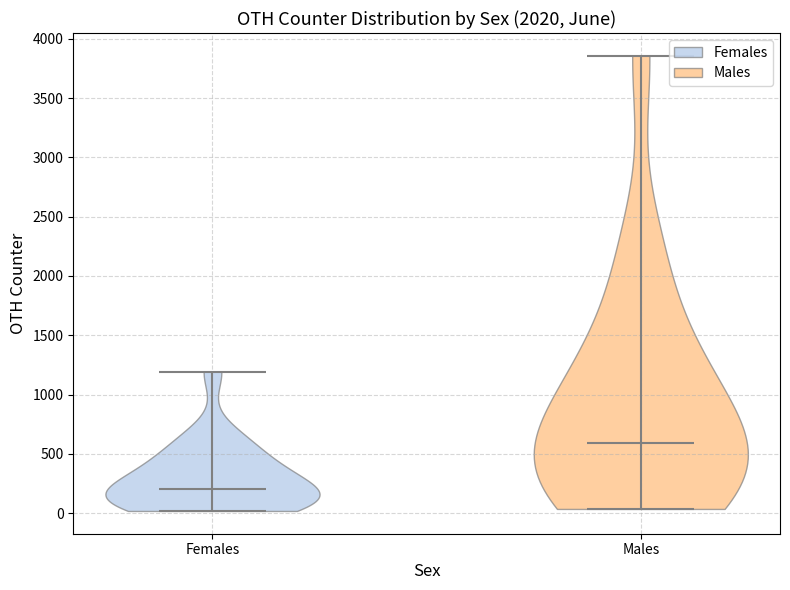

Reading left to right, read every violin against the y-axis: where its median line is, and the lowest and highest points it reaches. The values are not printed on the chart, so give them approximately, as read against the axis.

Females: median line 200, lowest point 0, highest point 1200
Males: median line 600, lowest point 50, highest point 3850